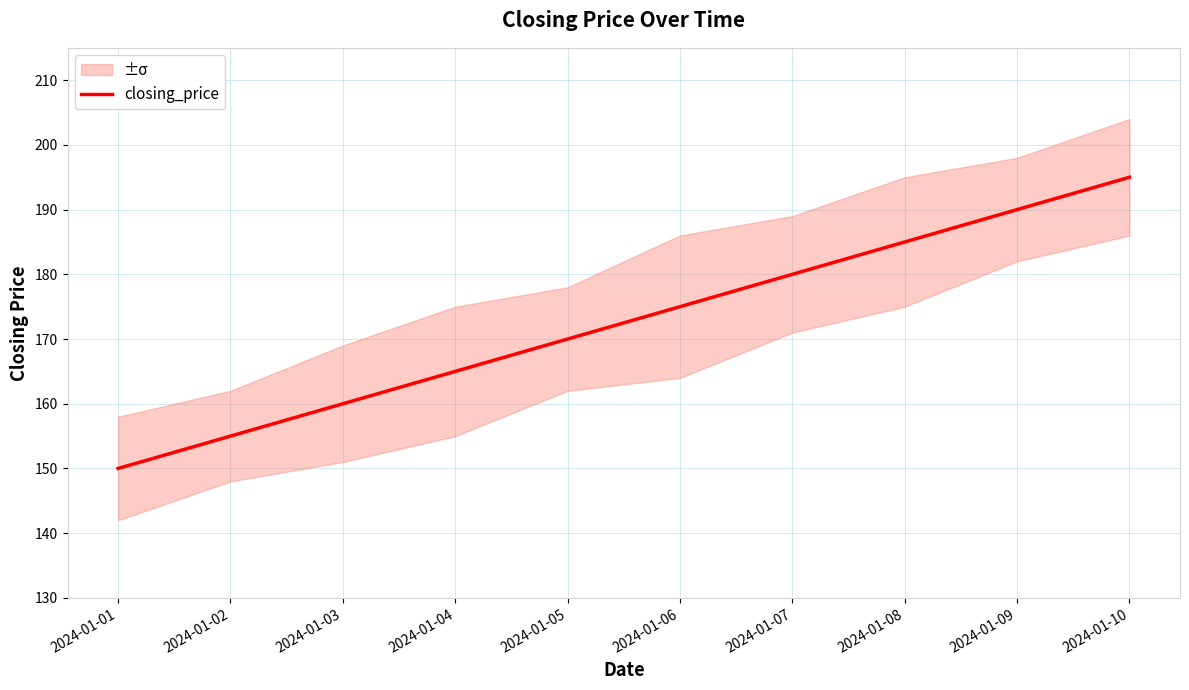

What is the difference between the maximum and second lowest values?

40